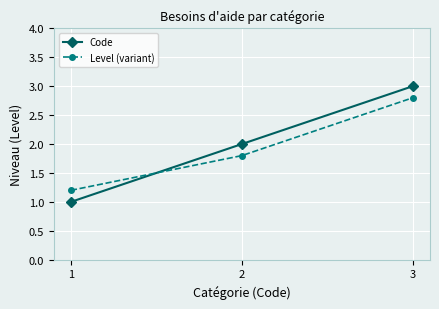

What is the average value of the Level (variant) series?

1.9